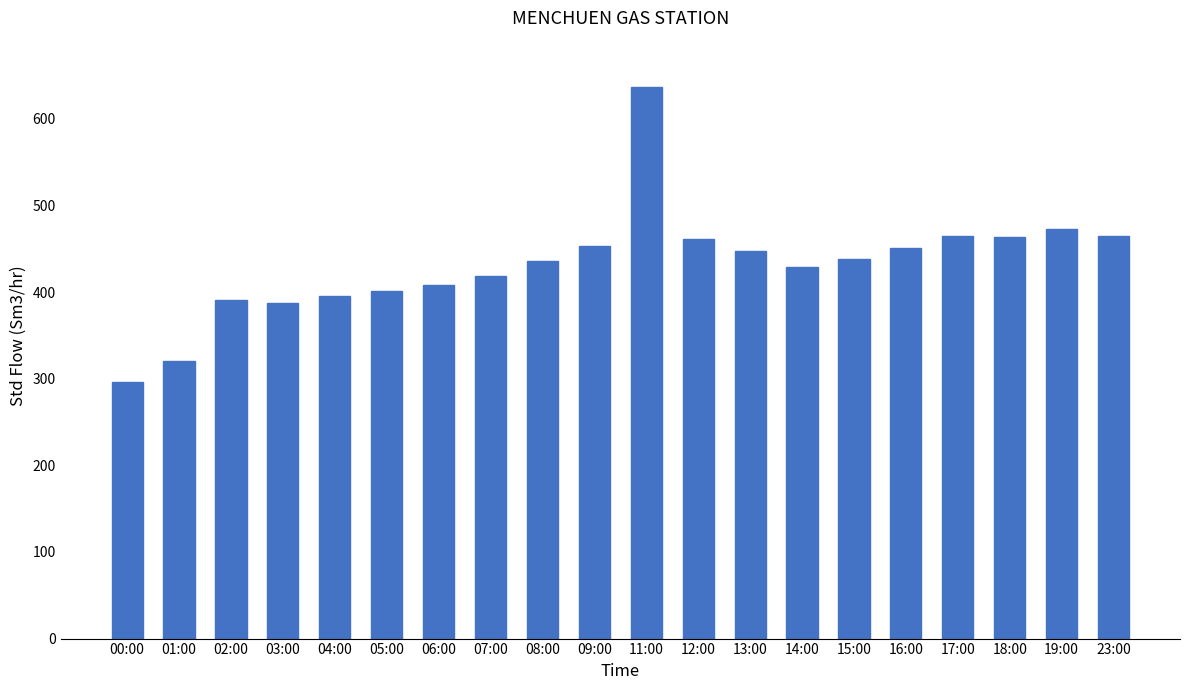

Which has a higher value, 04:00 or 17:00?

17:00